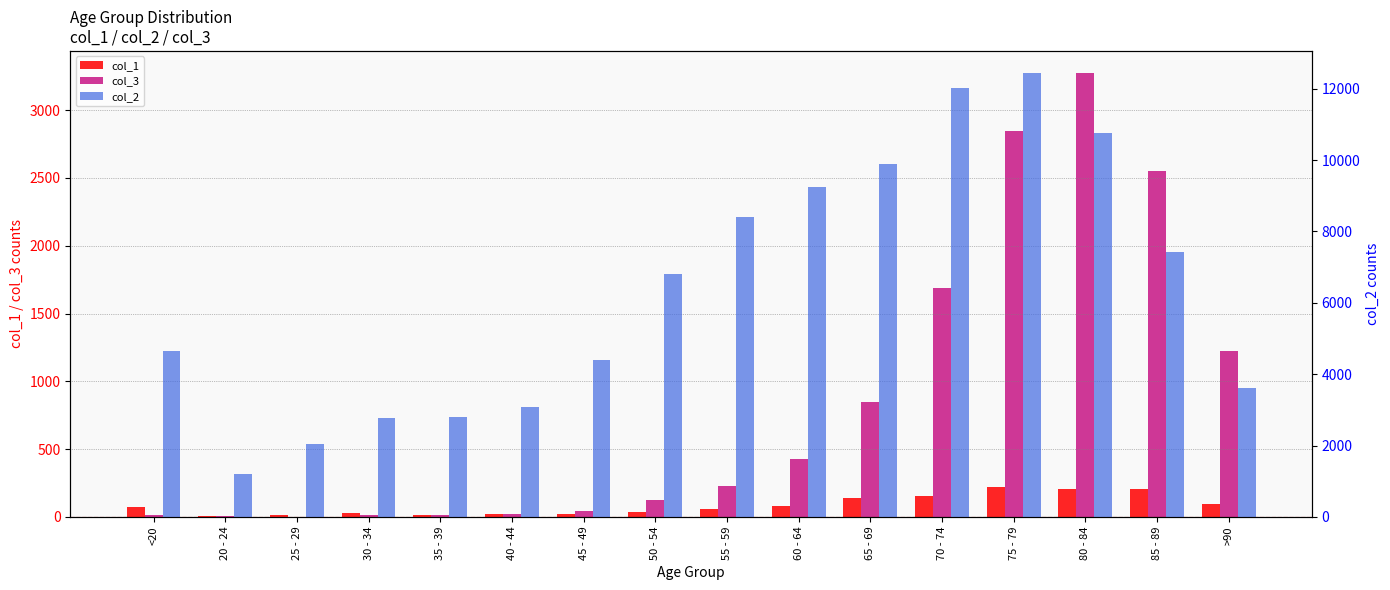

What are all the series names shown in the legend?

col_1, col_3, col_2